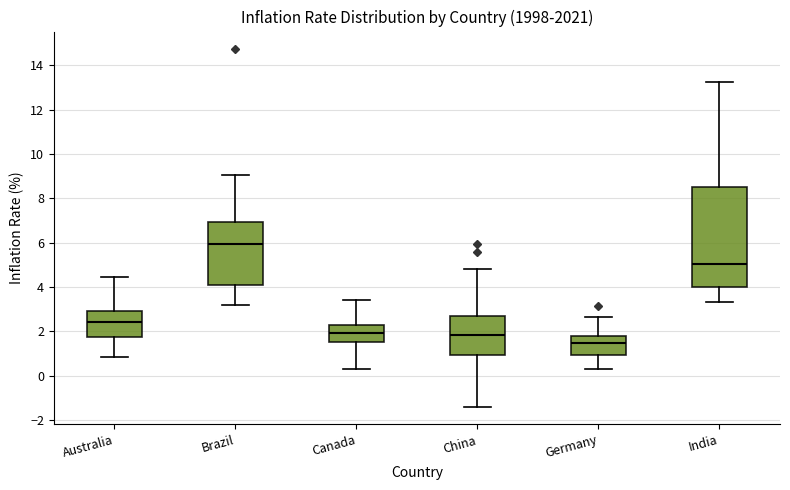

Reading left to right, transcribe this box plot: for each box, give where its median line is, the range the box spans, and where its two whiskers end, as read against the y-axis. The values are not printed on the chart, so give them approximately, as read against the axis.

Australia: median 2.4, box 1.8 to 3.0, whiskers 0.8 to 4.4
Brazil: median 6.0, box 4.0 to 7.0, whiskers 3.2 to 9.0
Canada: median 2.0, box 1.4 to 2.2, whiskers 0.2 to 3.4
China: median 1.8, box 1.0 to 2.6, whiskers -1.4 to 4.8
Germany: median 1.4, box 1.0 to 1.8, whiskers 0.4 to 2.6
India: median 5.0, box 4.0 to 8.4, whiskers 3.4 to 13.2